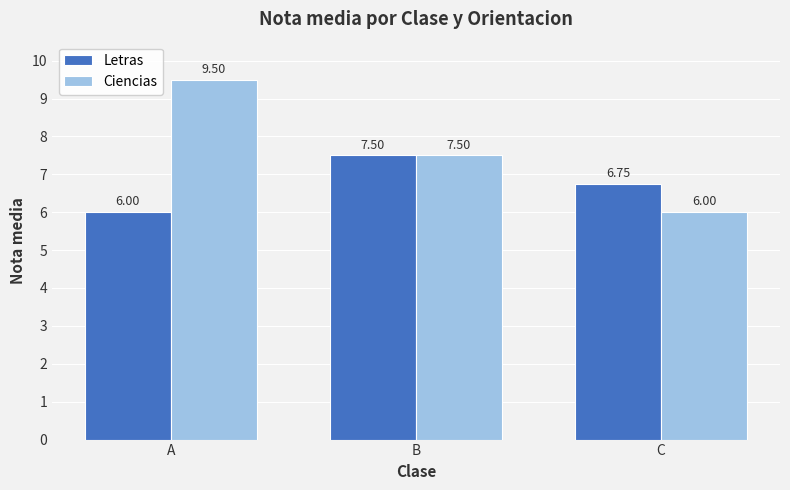

Which series has the widest spread of values?

Ciencias